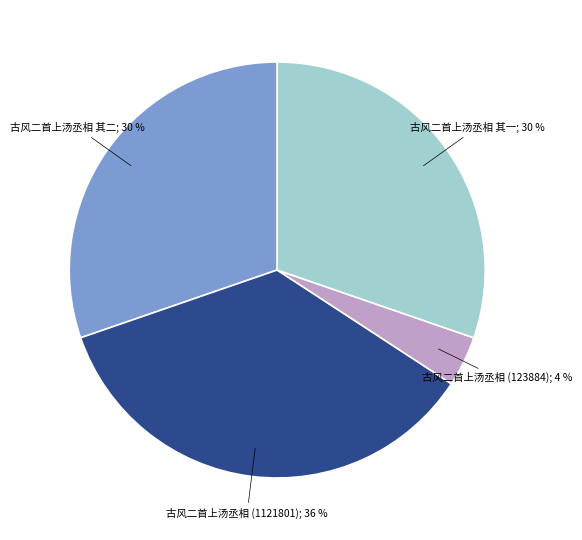

Count the number of slices in the pie.

4